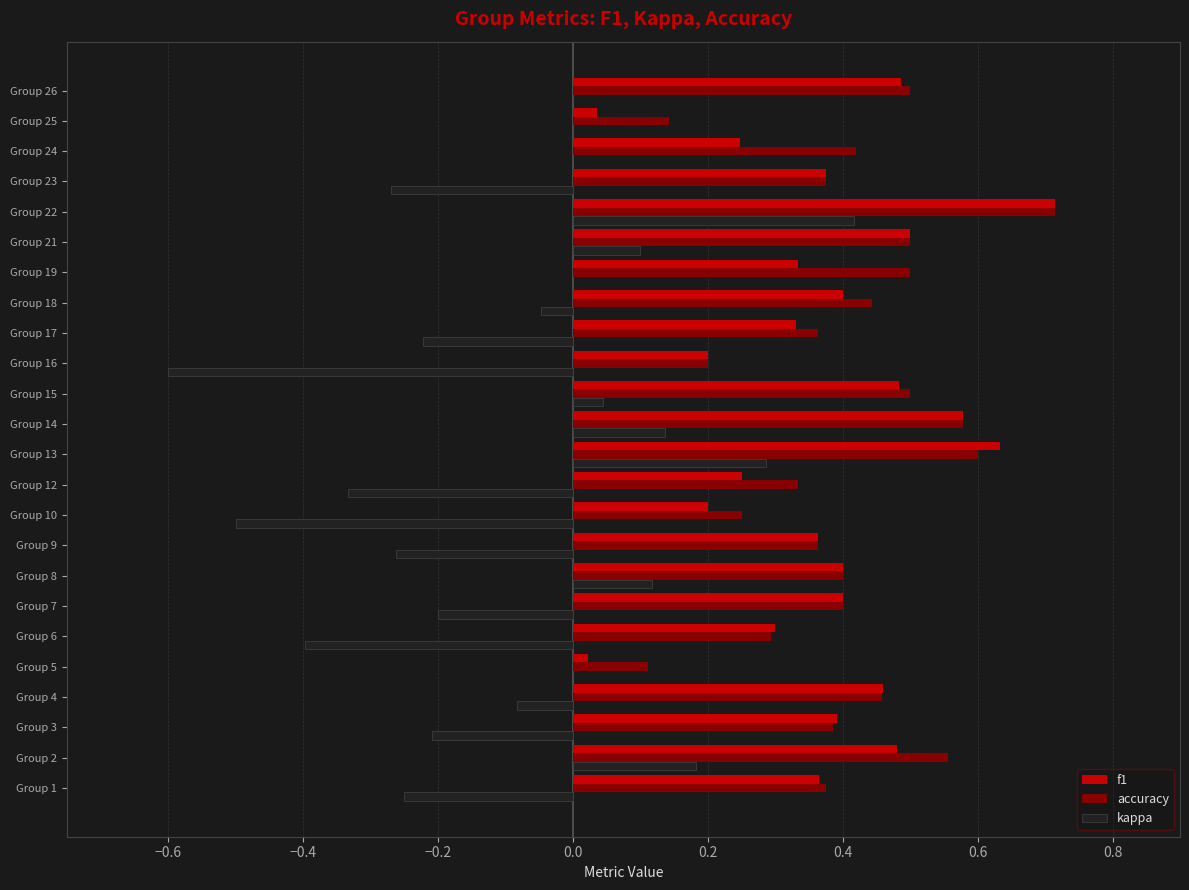

How many data points does each series have?

24